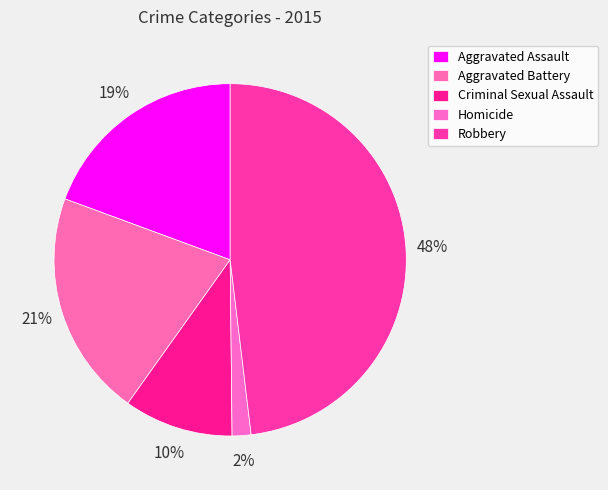

Do Homicide and Aggravated Battery together represent more than half of the pie?

No